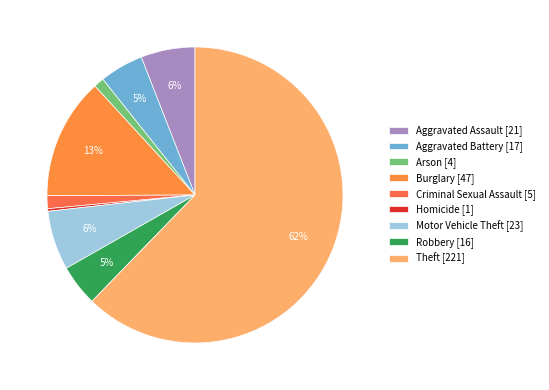

To the nearest percent, what portion does Motor Vehicle Theft represent?

6%